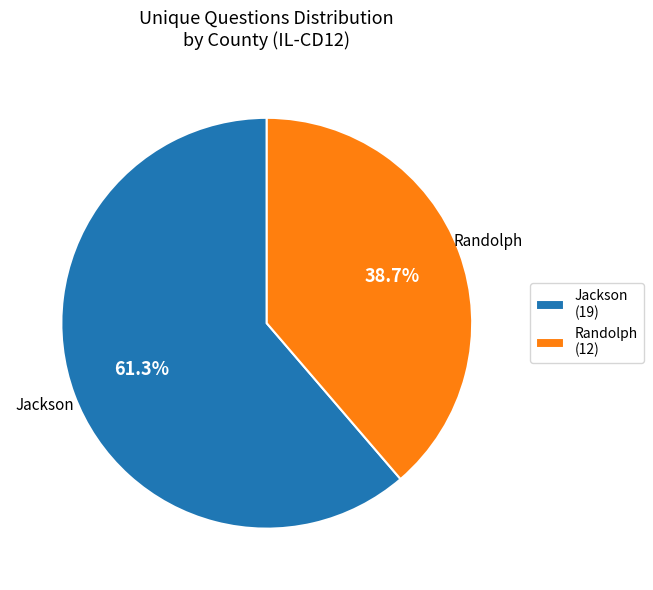

How many segments does this pie chart have?

2